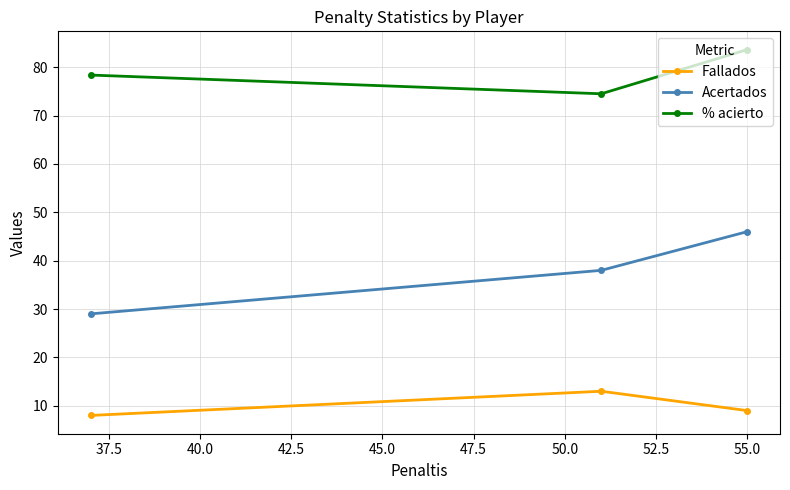

What is the lowest value of the Fallados series?

8.0